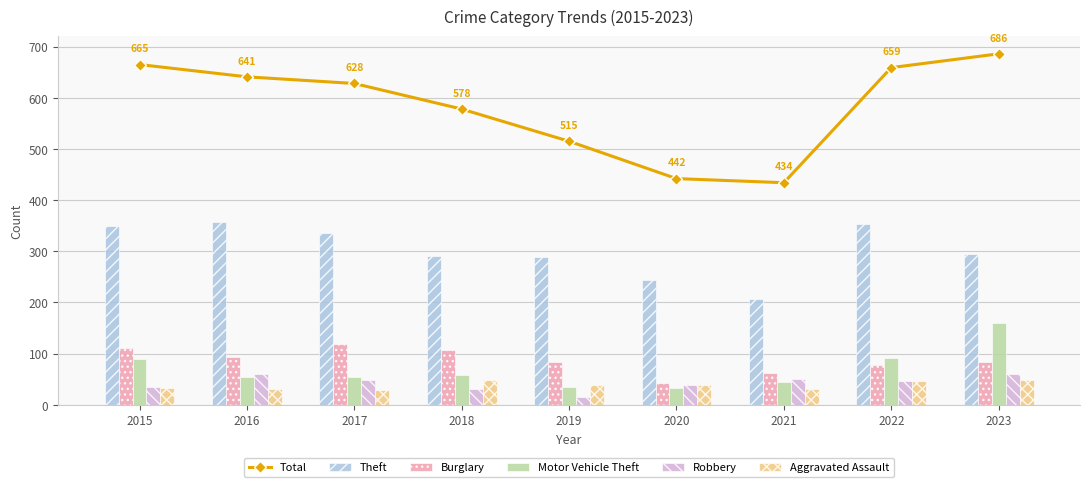

Are the bars grouped side by side (vs. stacked)?

Yes